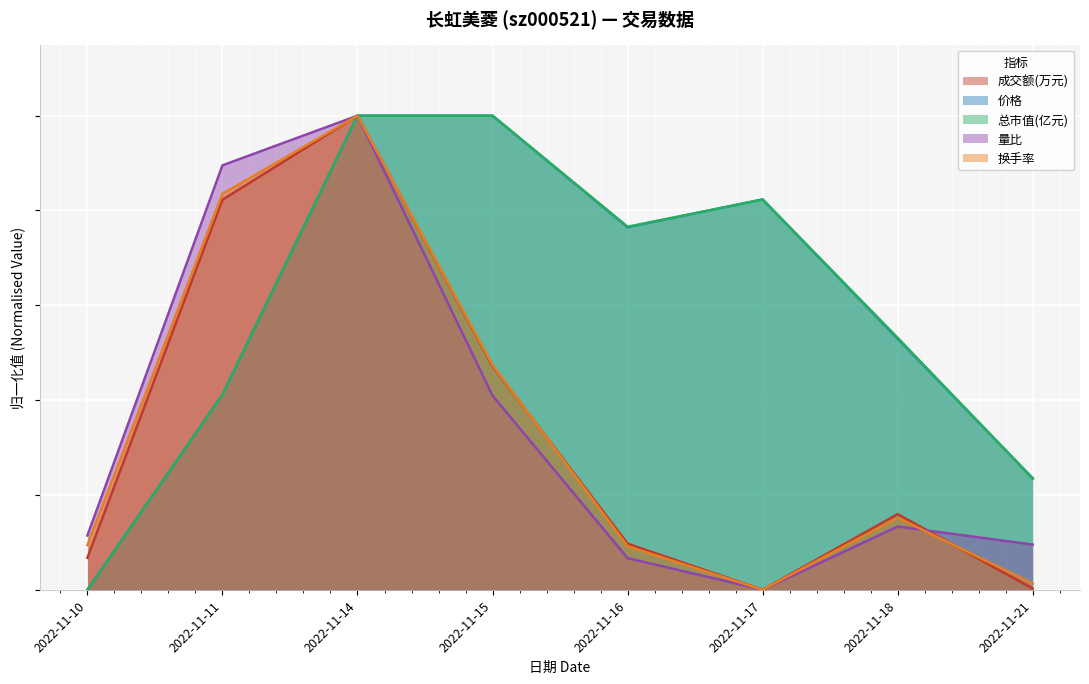

Does the chart display data point markers on the line(s)?

No